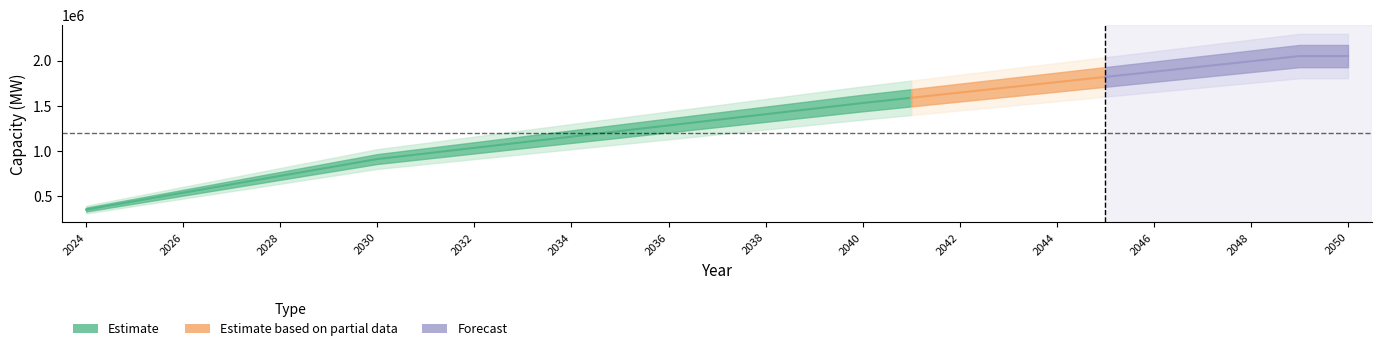

What is the difference between the values at 2039 and 2046?

407842.7